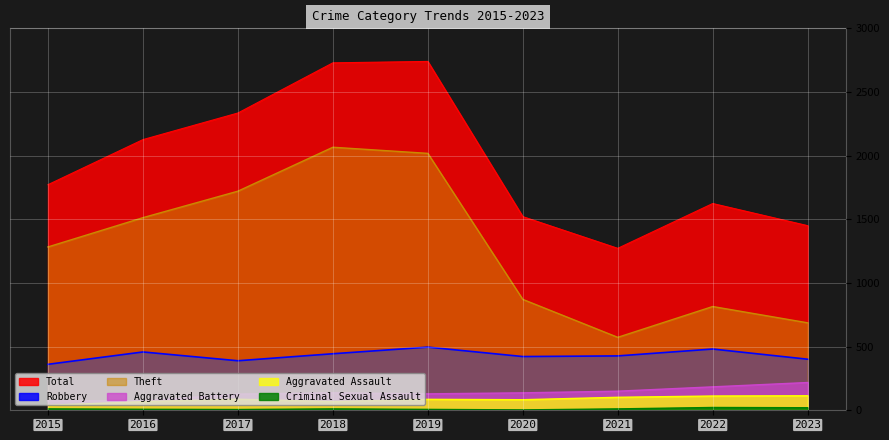

What is the average value of the Aggravated Battery series?

137